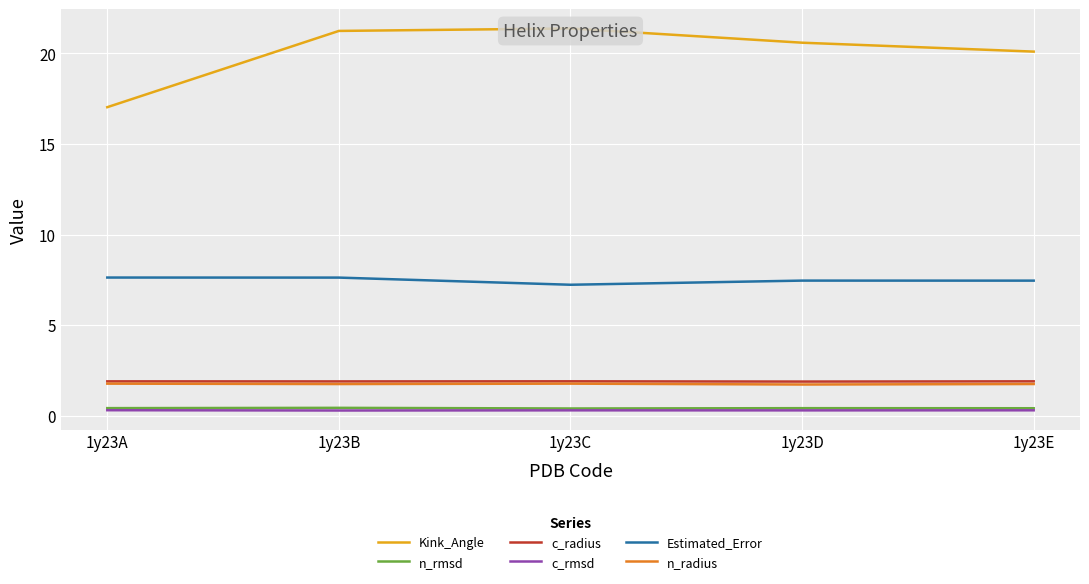

Is it true that n_radius equals 3.1 at 1y23E?

False